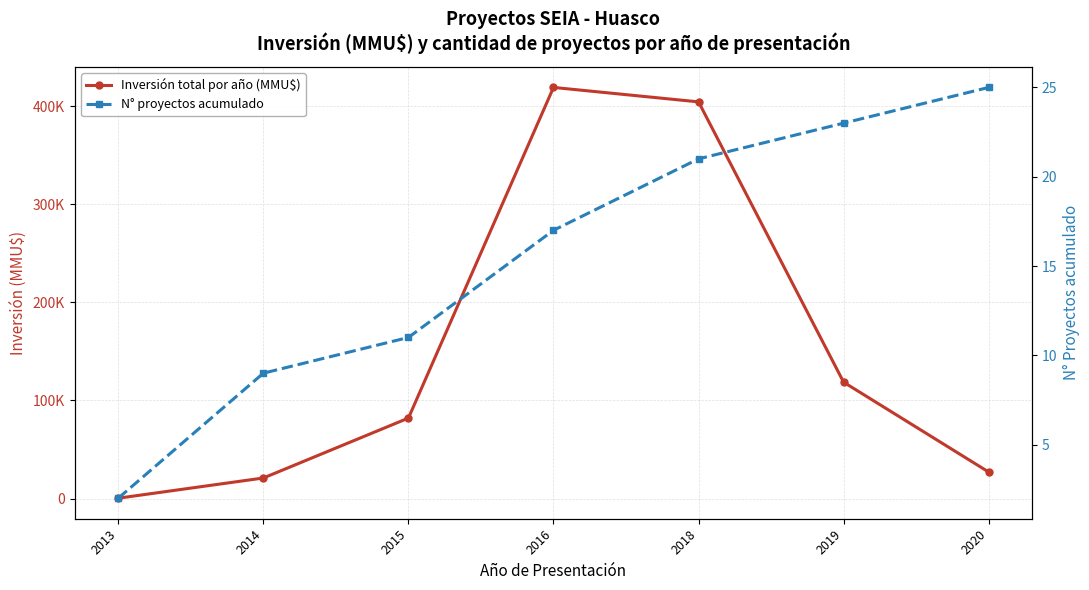

Which category has the highest value in the Inversión total por año (MMU$) series?

2016